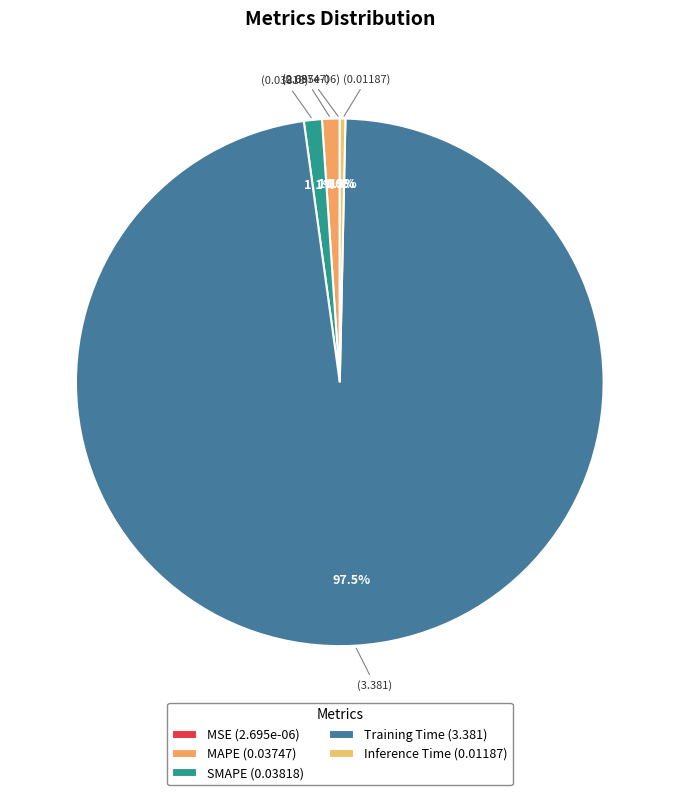

Is it true that Inference Time is 0% of the pie?

True